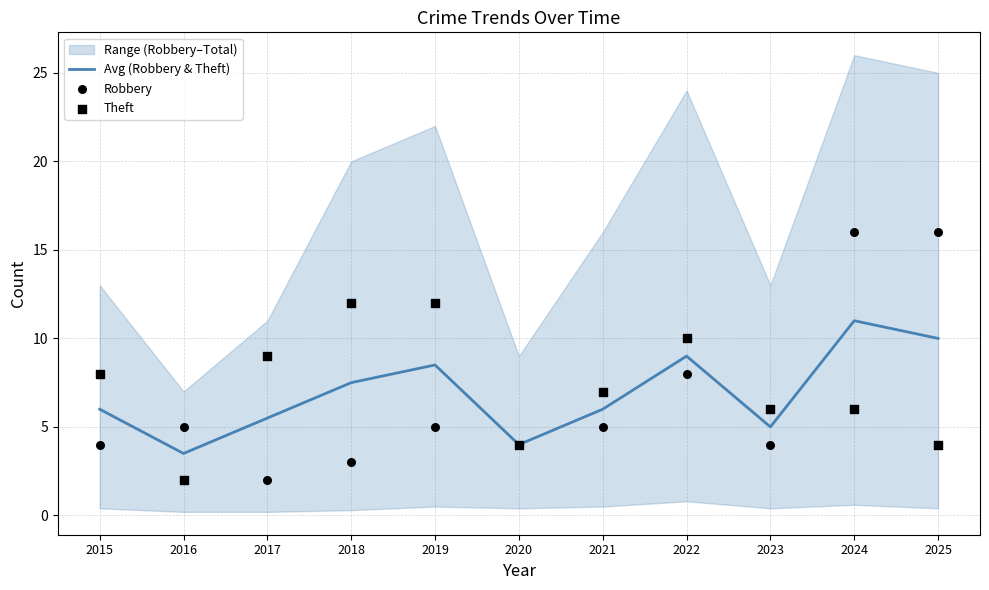

Which series has the largest total across all categories?

Theft